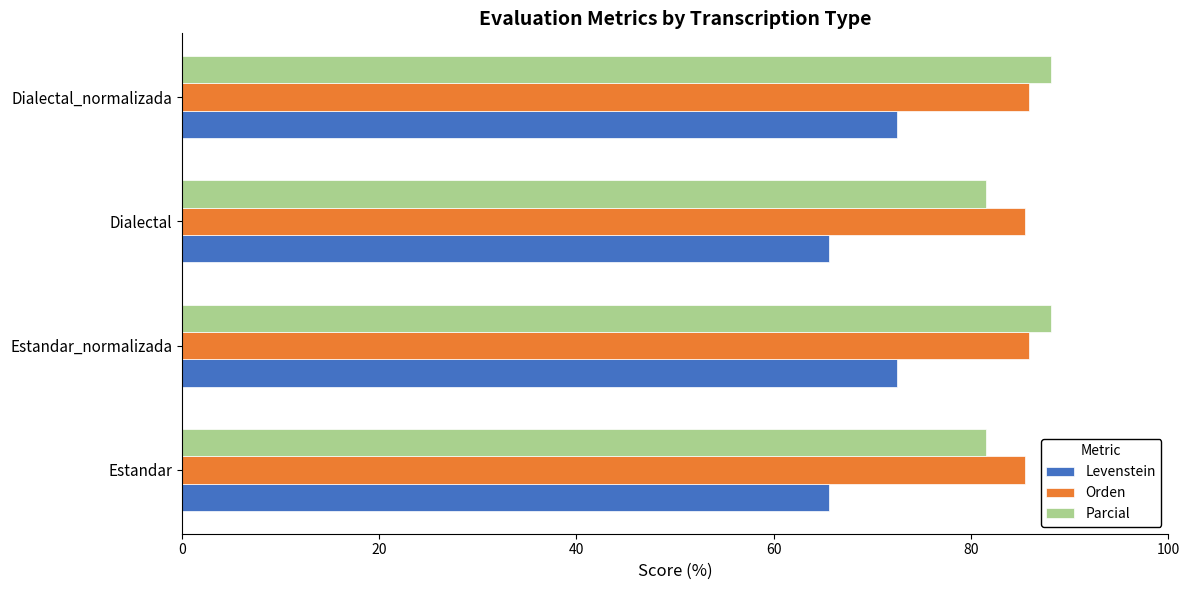

Which series has the largest total across all categories?

Orden